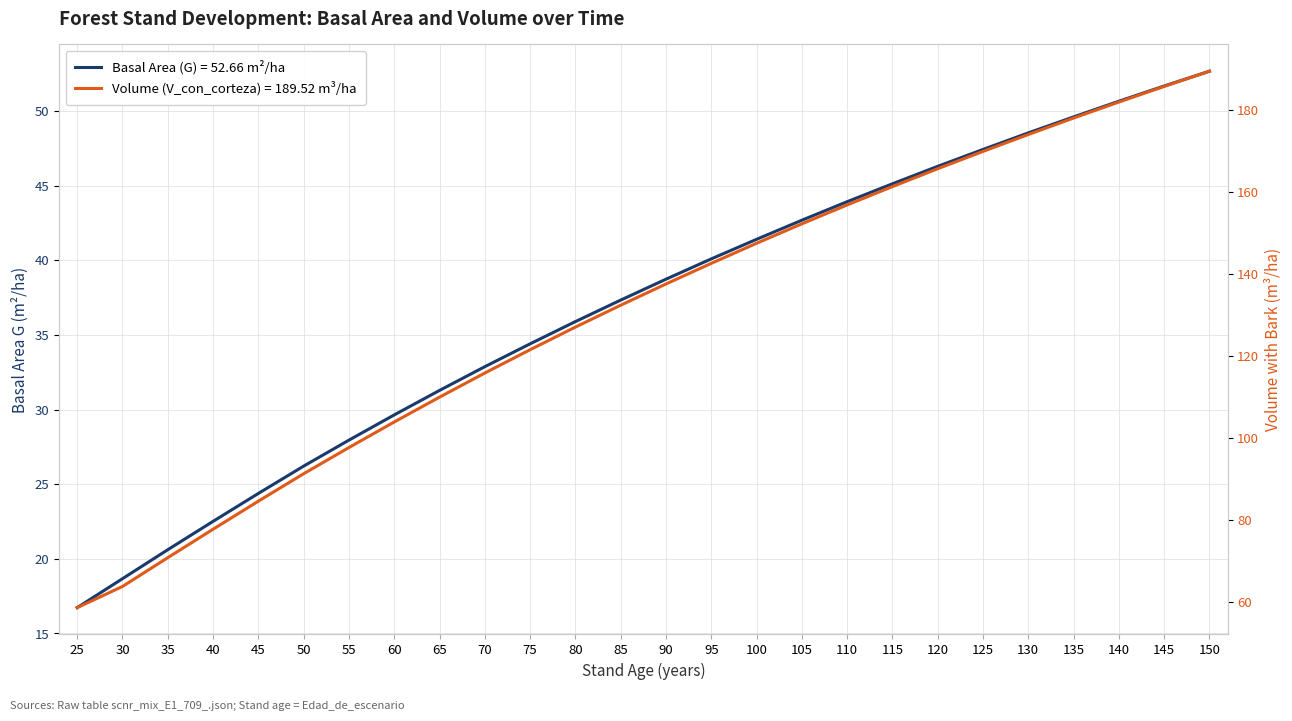

The Volume (V_con_corteza) series shows 147.5 at 100. True or false?

True